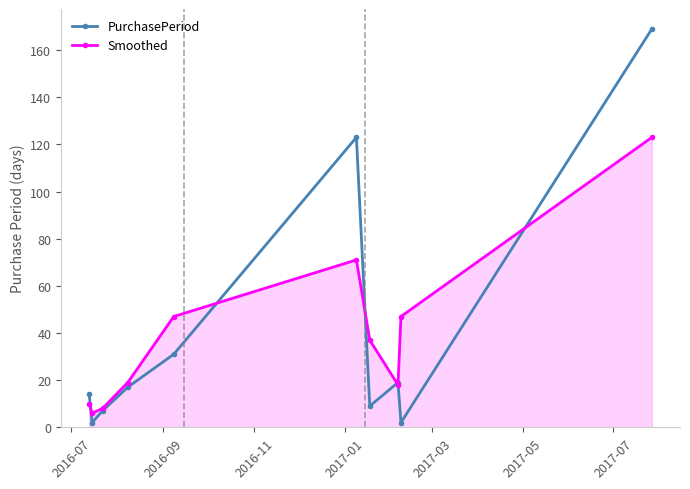

True or false: PurchasePeriod has more than 0 points higher than both neighbors.

True